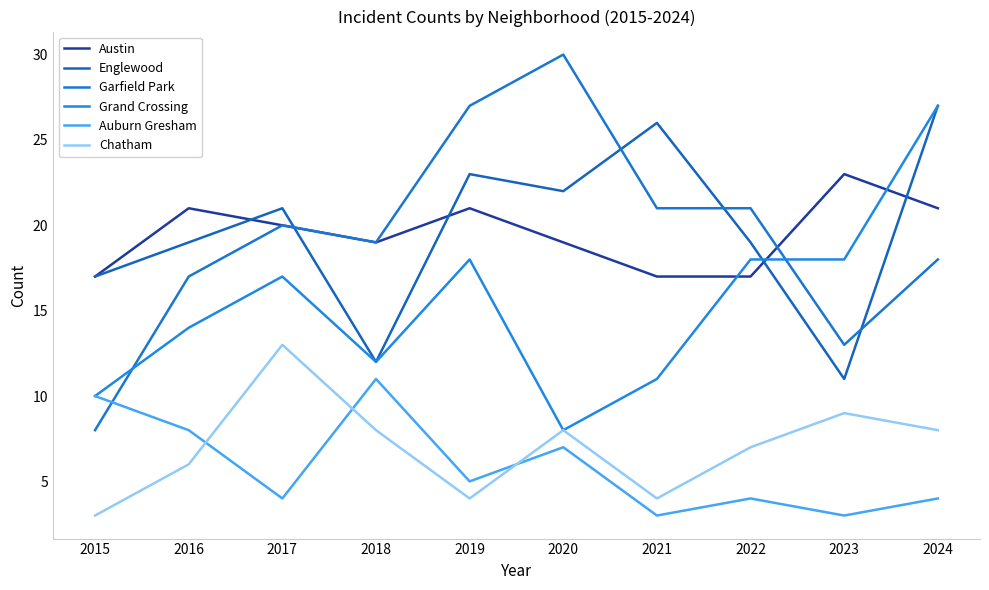

What is the total value across all series at 2017?

95